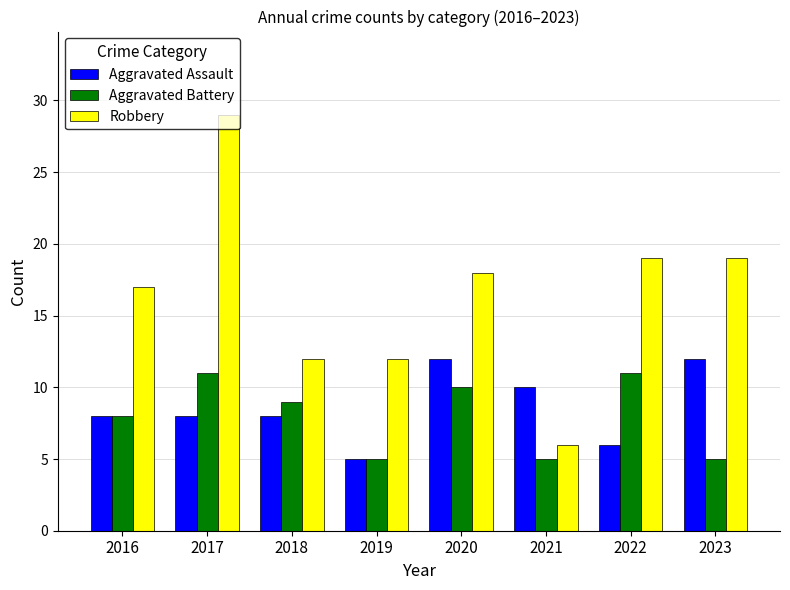

What are all the series names shown in the legend?

Aggravated Assault, Aggravated Battery, Robbery